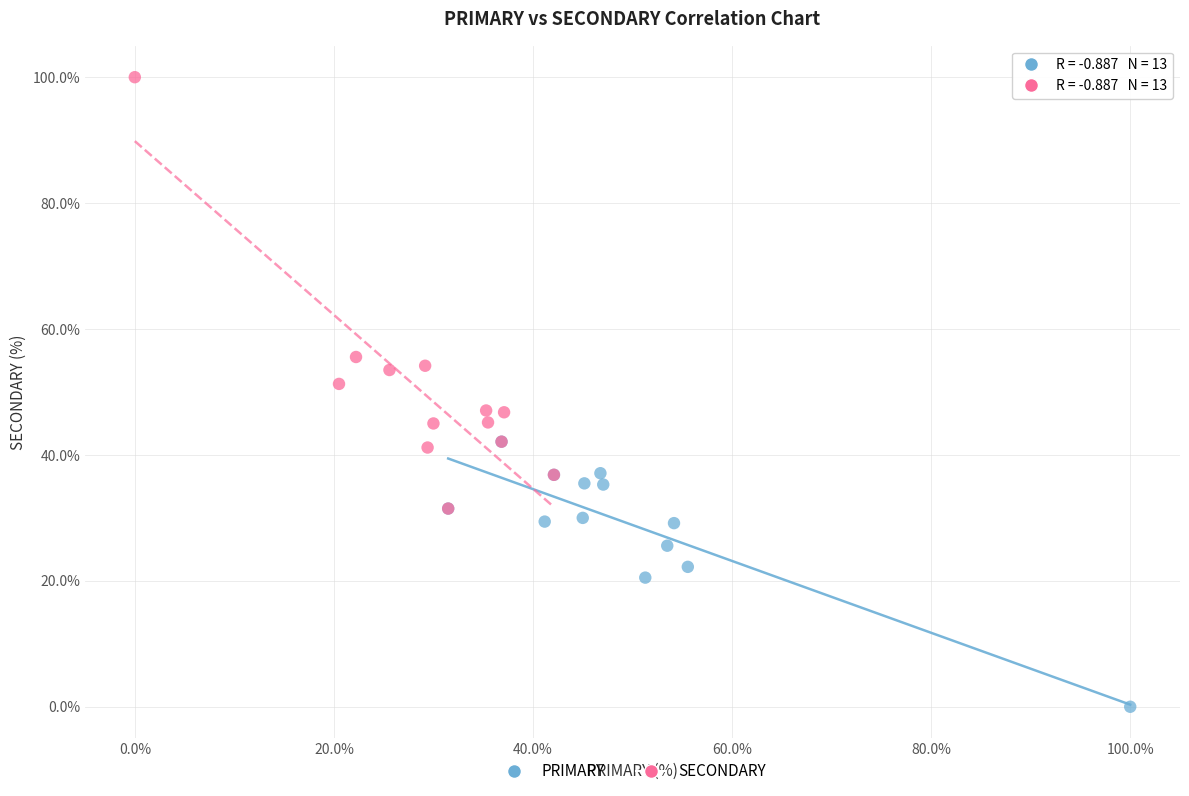

Which series reaches the maximum Y coordinate?

SECONDARY